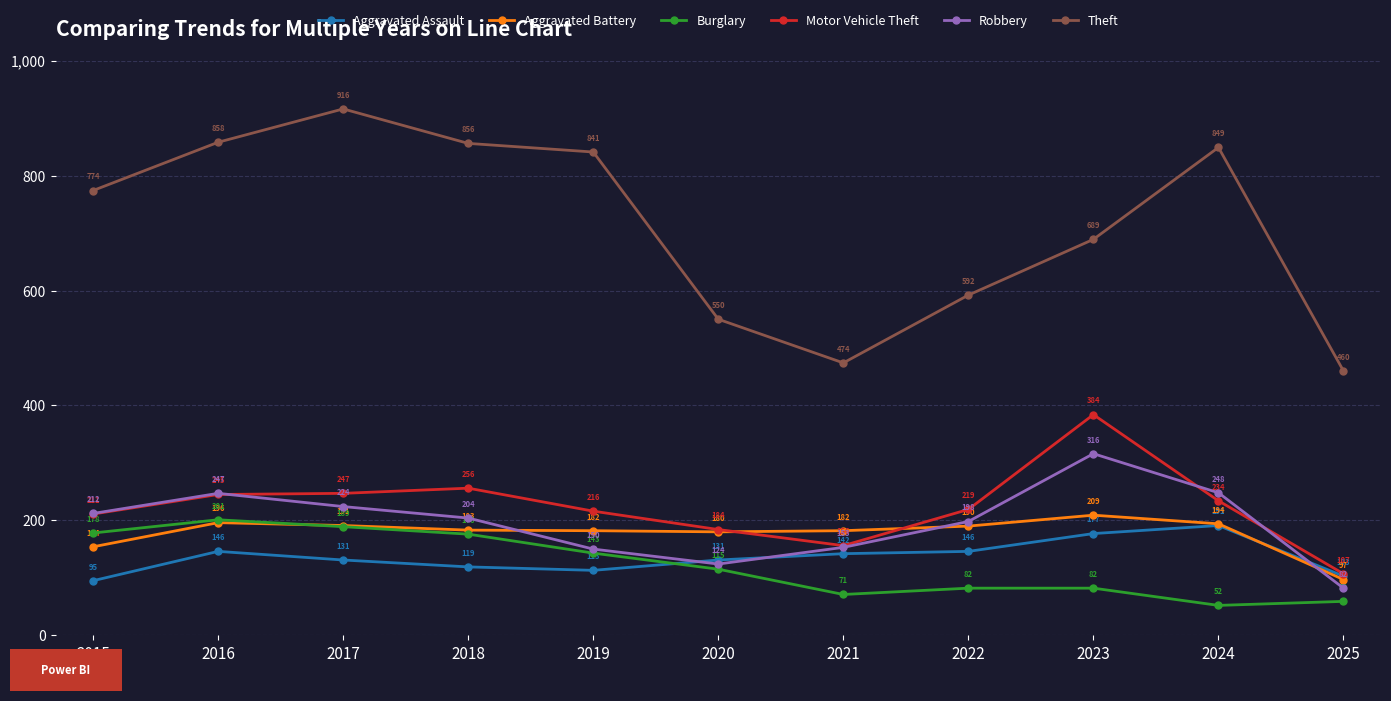

Reading left to right, transcribe all the data shown in this chart.

Aggravated Assault: 95	146	131	119	113	131	142	146	177	191	103
Aggravated Battery: 154	196	191	183	182	180	182	190	209	194	97
Burglary: 178	201	189	176	143	115	71	82	82	52	59
Motor Vehicle Theft: 211	245	247	256	216	184	156	219	384	234	107
Robbery: 212	247	224	204	150	124	153	198	316	248	82
Theft: 774	858	916	856	841	550	474	592	689	849	460